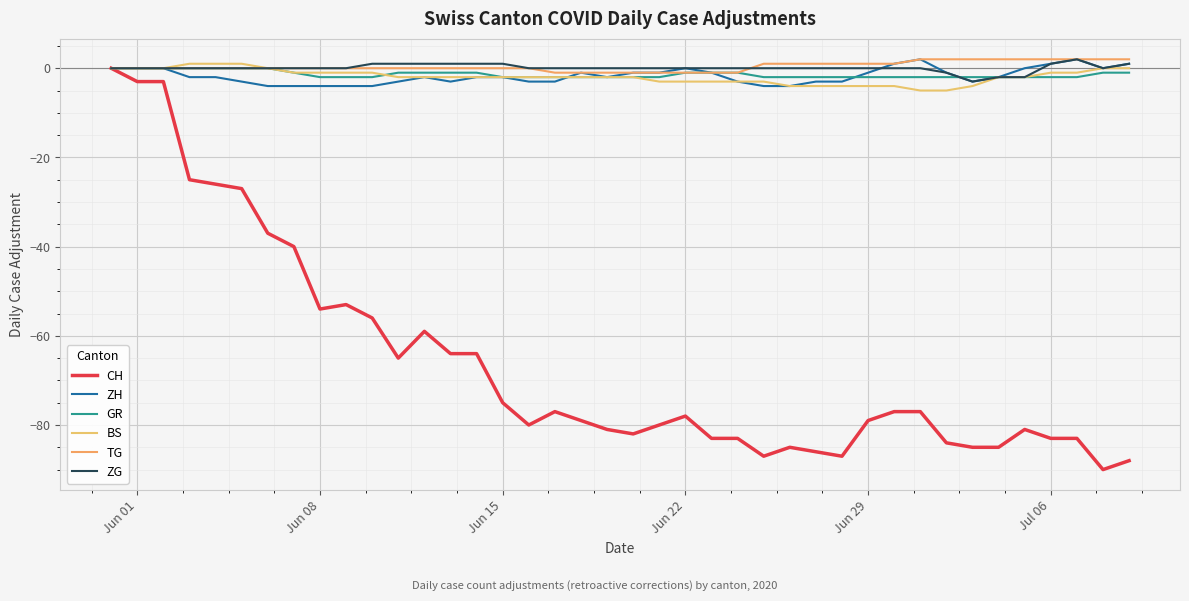

How many negative values does the CH series have?

39